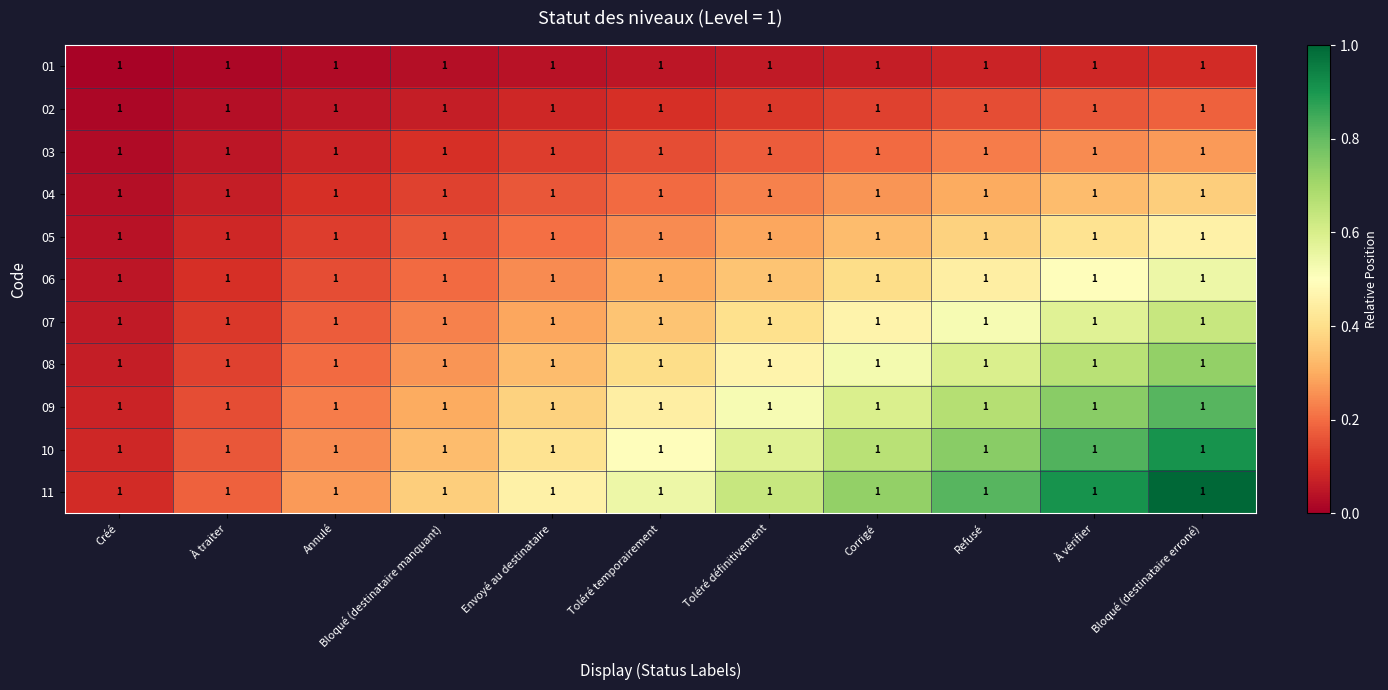

List the labels in order of 04 value, smallest first.

Créé, À traiter, Annulé, Bloqué (destinataire manquant), Envoyé au destinataire, Toléré temporairement, Toléré définitivement, Corrigé, Refusé, À vérifier, Bloqué (destinataire erroné)